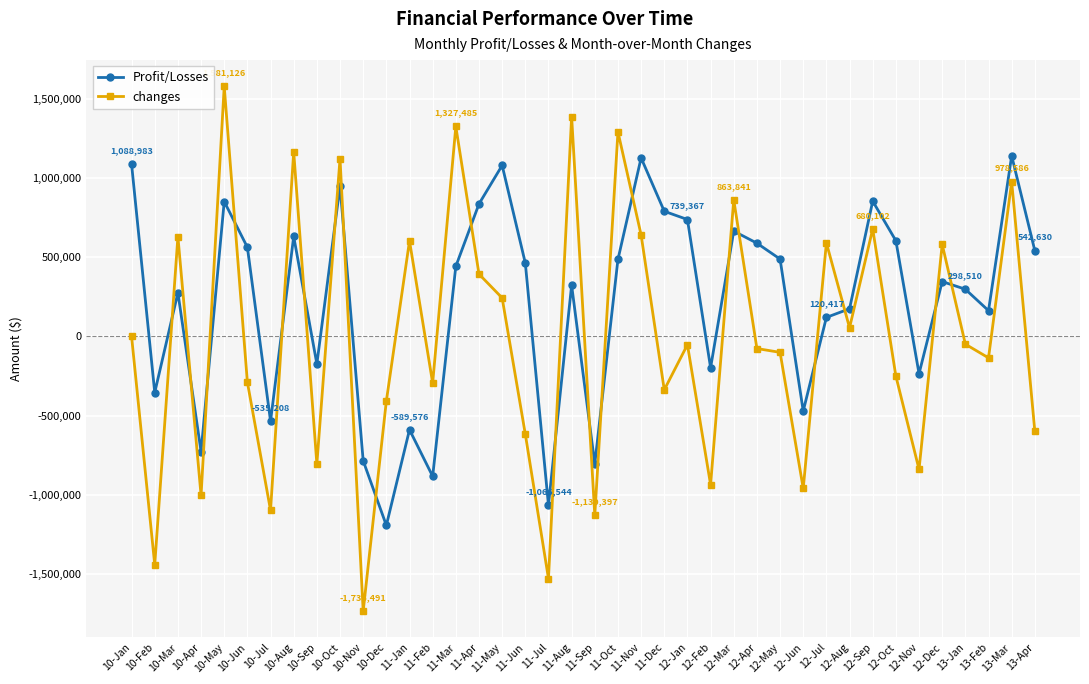

Is the value of changes at 10-Jul greater than the value of Profit/Losses at 10-Sep?

No